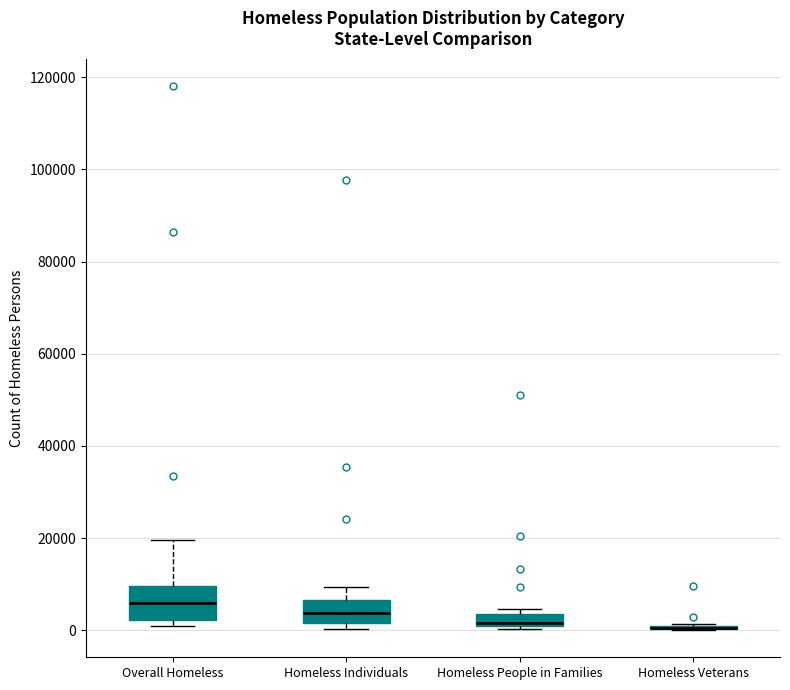

Where is the upper edge of the box for Overall Homeless on the y-axis? The values are not printed on the chart, so give them approximately, as read against the axis.

10000